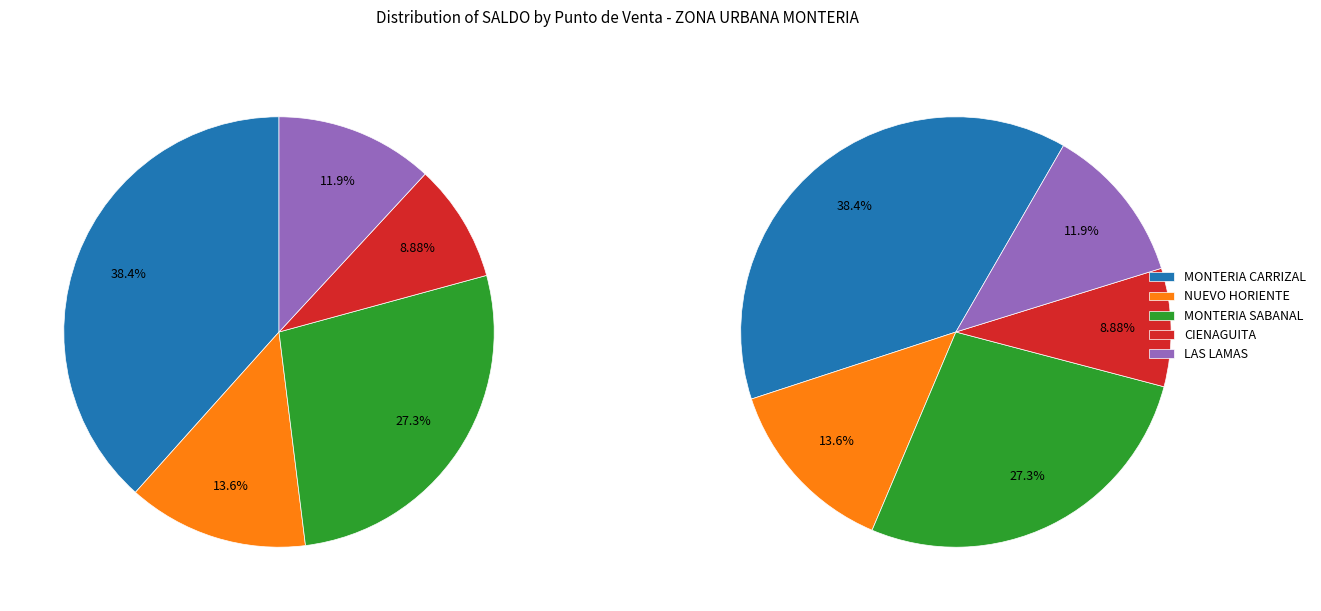

Is MONTERIA CARRIZAL the majority of the pie?

No